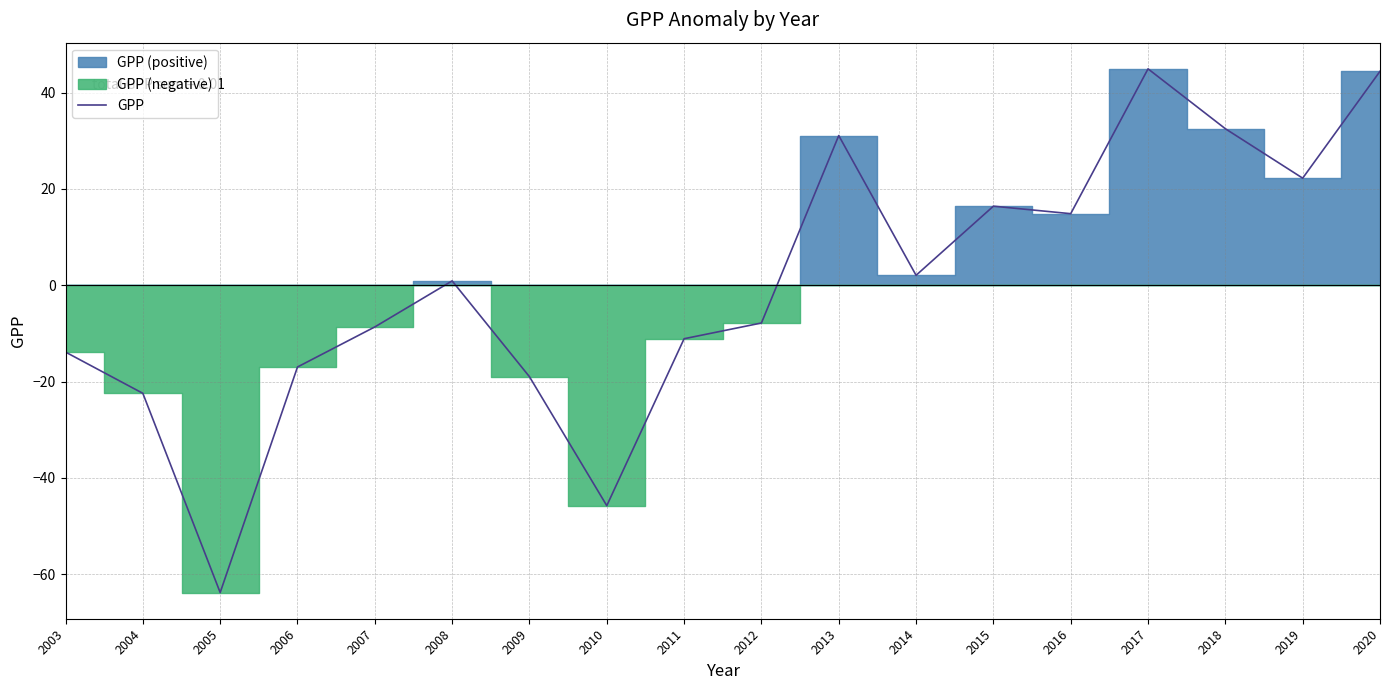

What is the minimum value shown in the chart?

-63.8